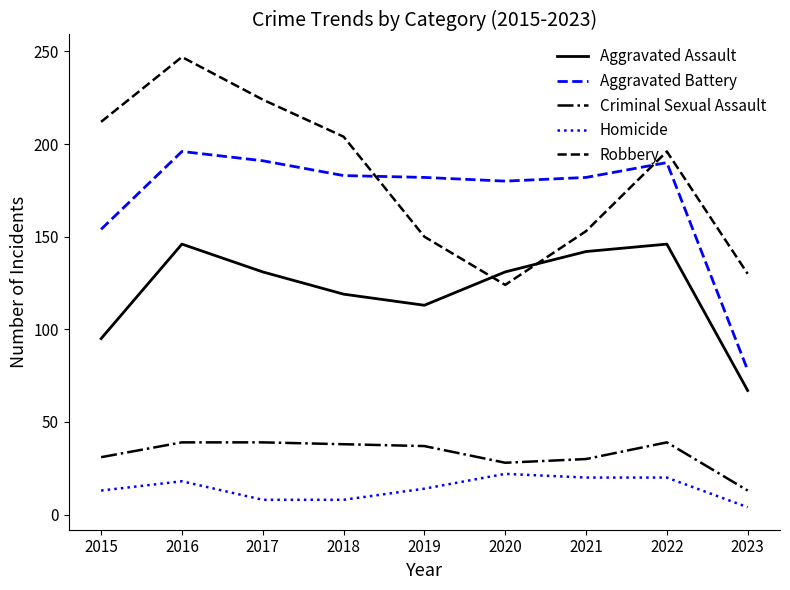

How many categories are shown in the chart?

9